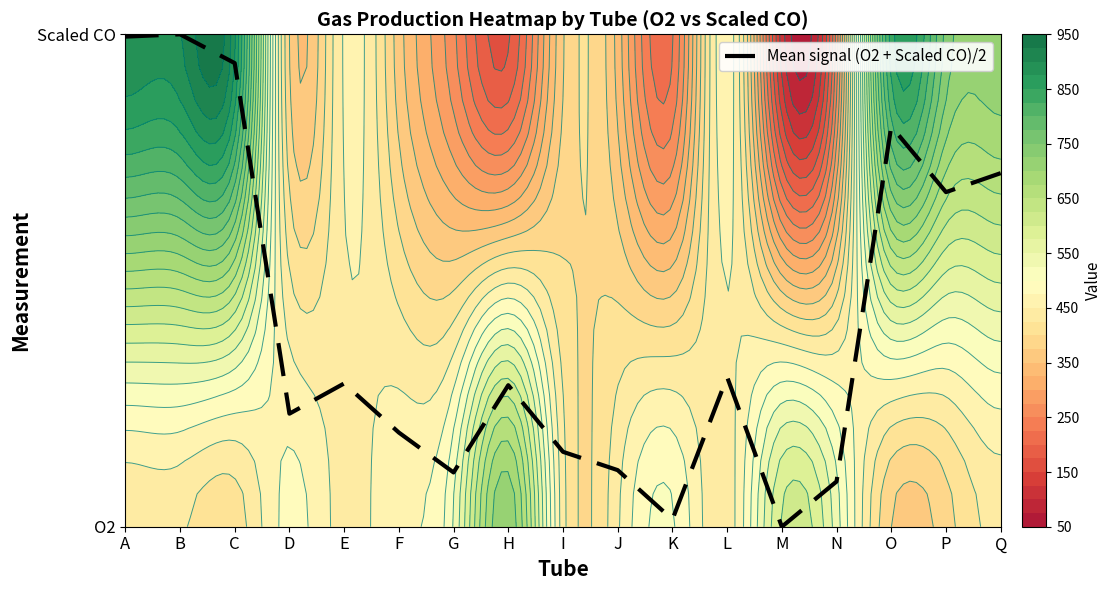

True or false: the data shows -0.6 at M.

False